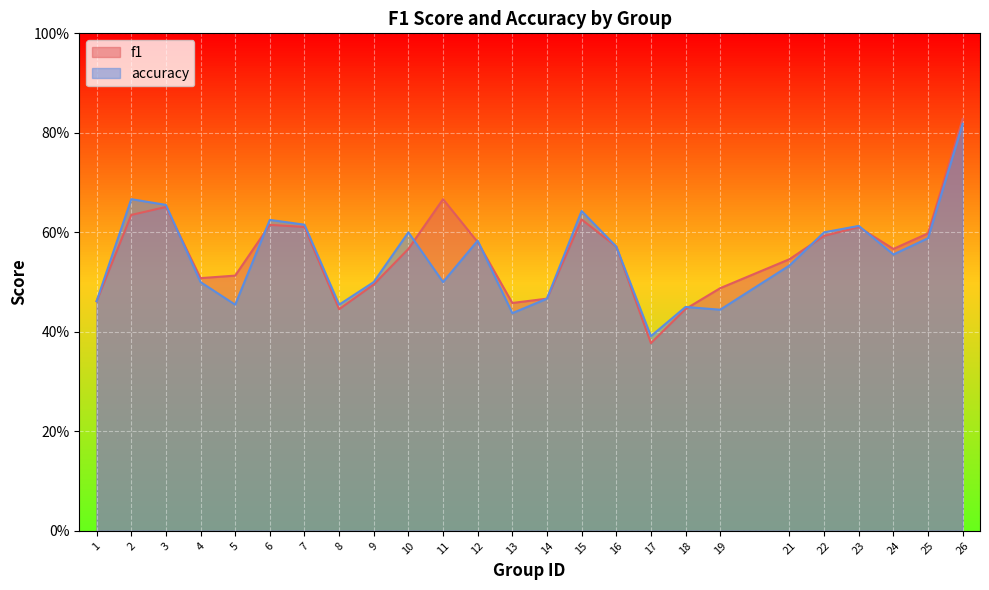

The value of f1 at 25 is 0.6. True or false?

True